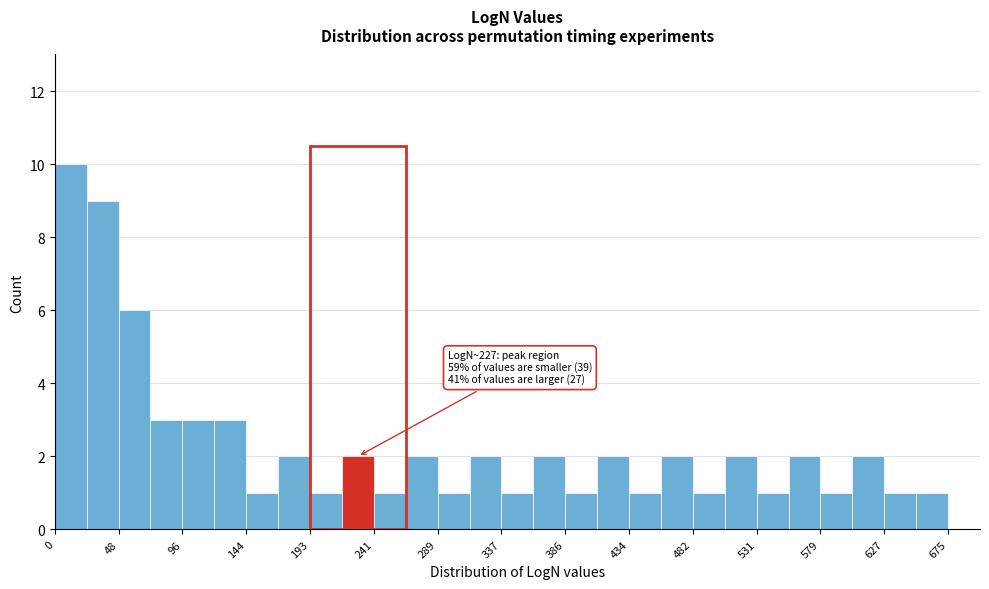

Over which range of the x-axis is the bar tallest?

0 to 25